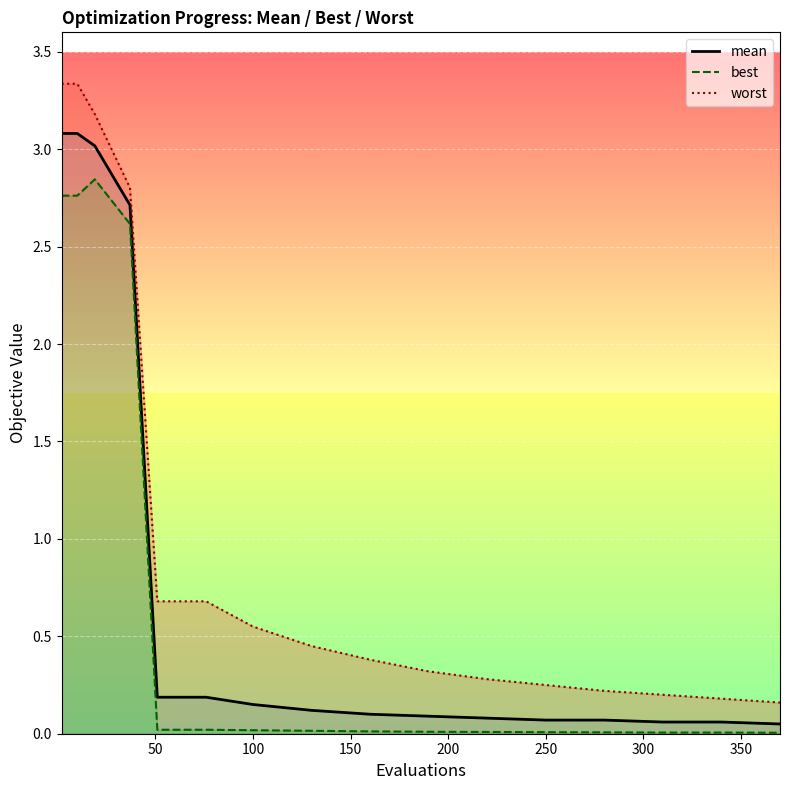

Reading right to left, transcribe all the data shown in this chart.

mean: 0.1	0.1	0.1	0.1	0.1	0.1	0.1	0.1	0.1	0.1	0.2	0.2	0.2	2.7	3.0	3.1	3.1
best: 0.0	0.0	0.0	0.0	0.0	0.0	0.0	0.0	0.0	0.0	0.0	0.0	0.0	2.6	2.8	2.8	2.8
worst: 0.2	0.2	0.2	0.2	0.2	0.3	0.3	0.4	0.5	0.6	0.7	0.7	0.7	2.8	3.2	3.3	3.3